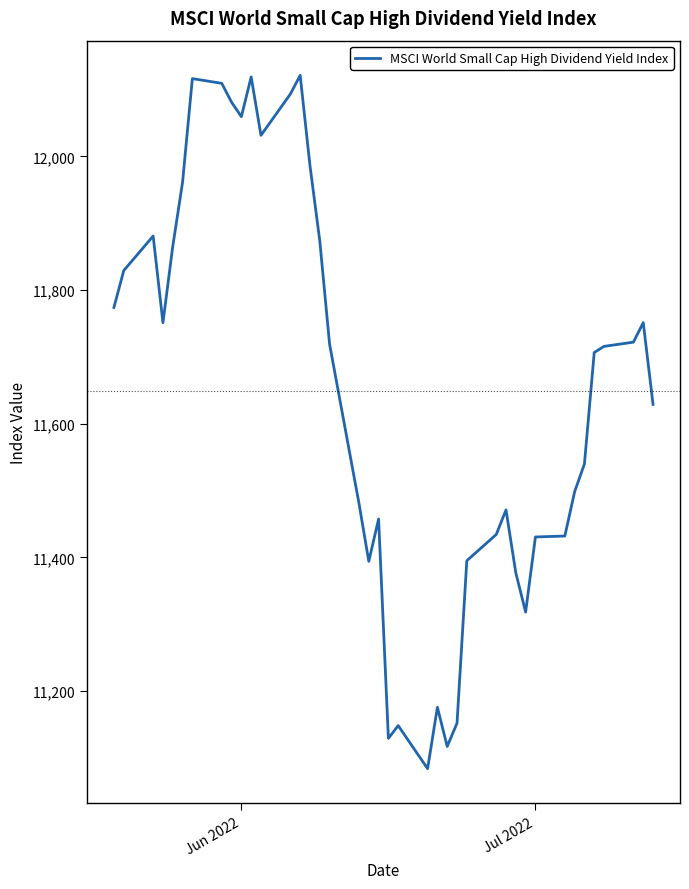

What is the greatest value displayed?

12121.4